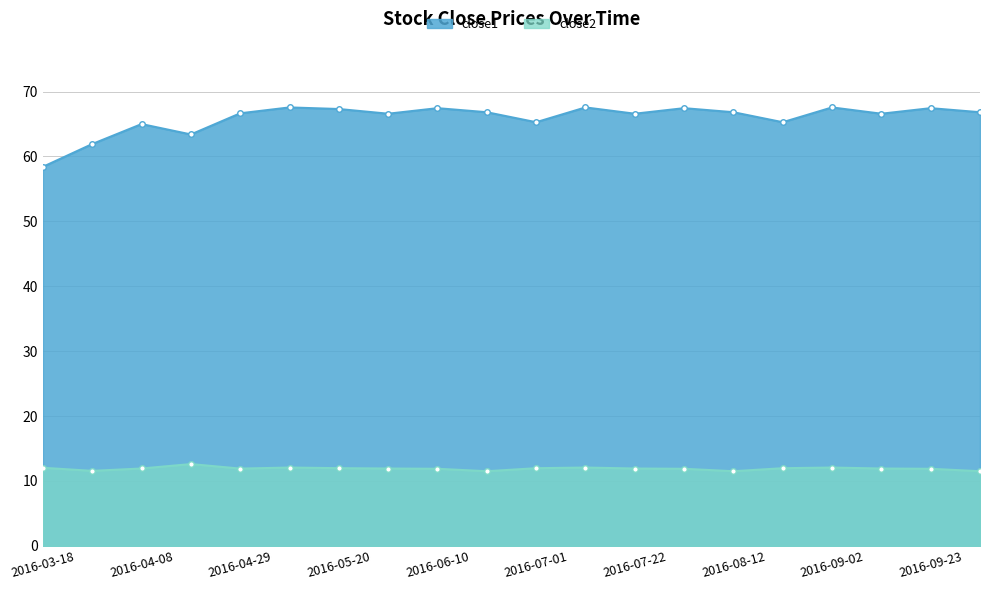

The close2 series shows 4.0 at 2016-04-29. True or false?

False